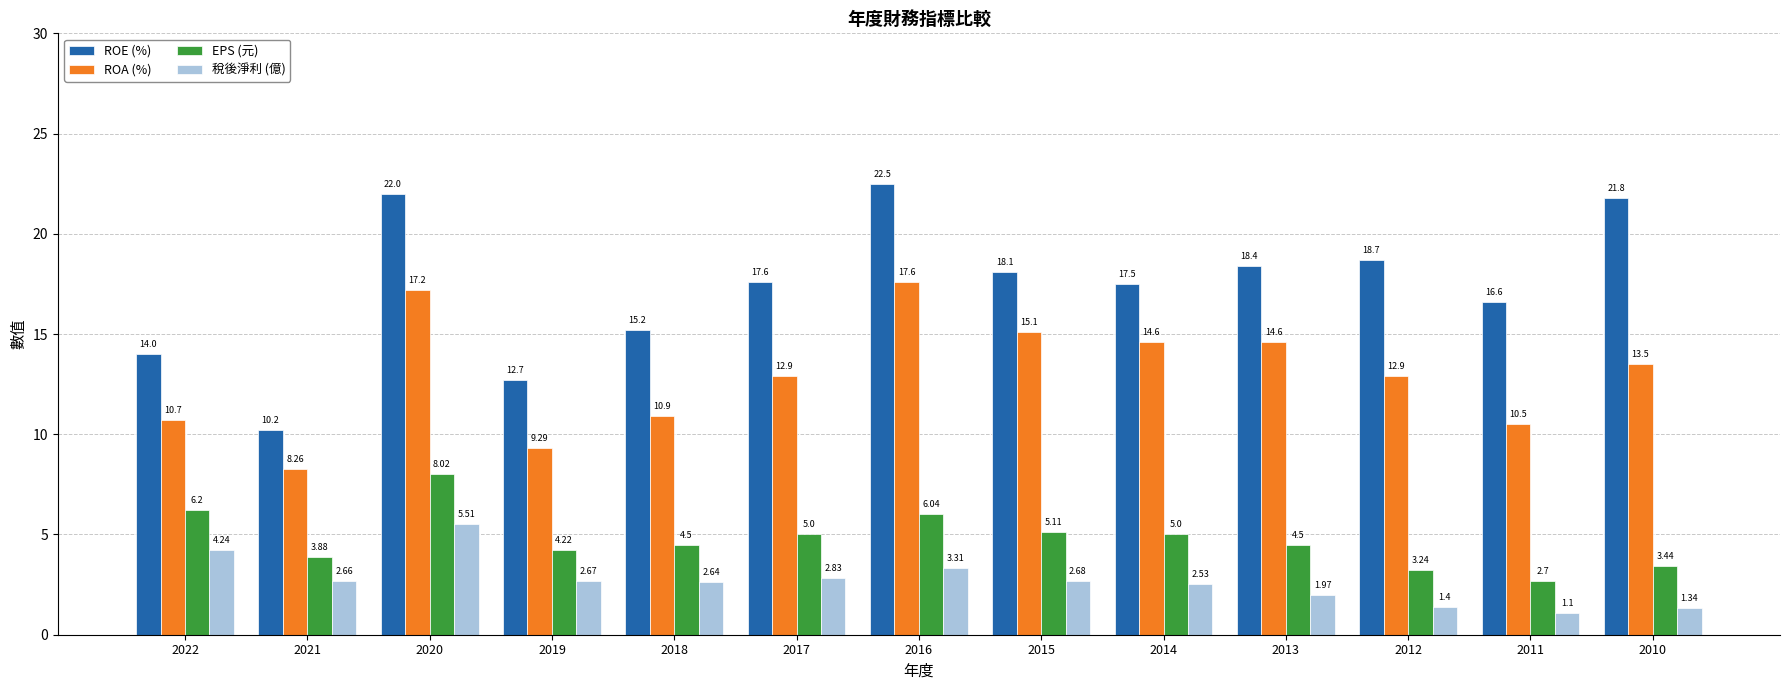

How many groups of bars are there?

13